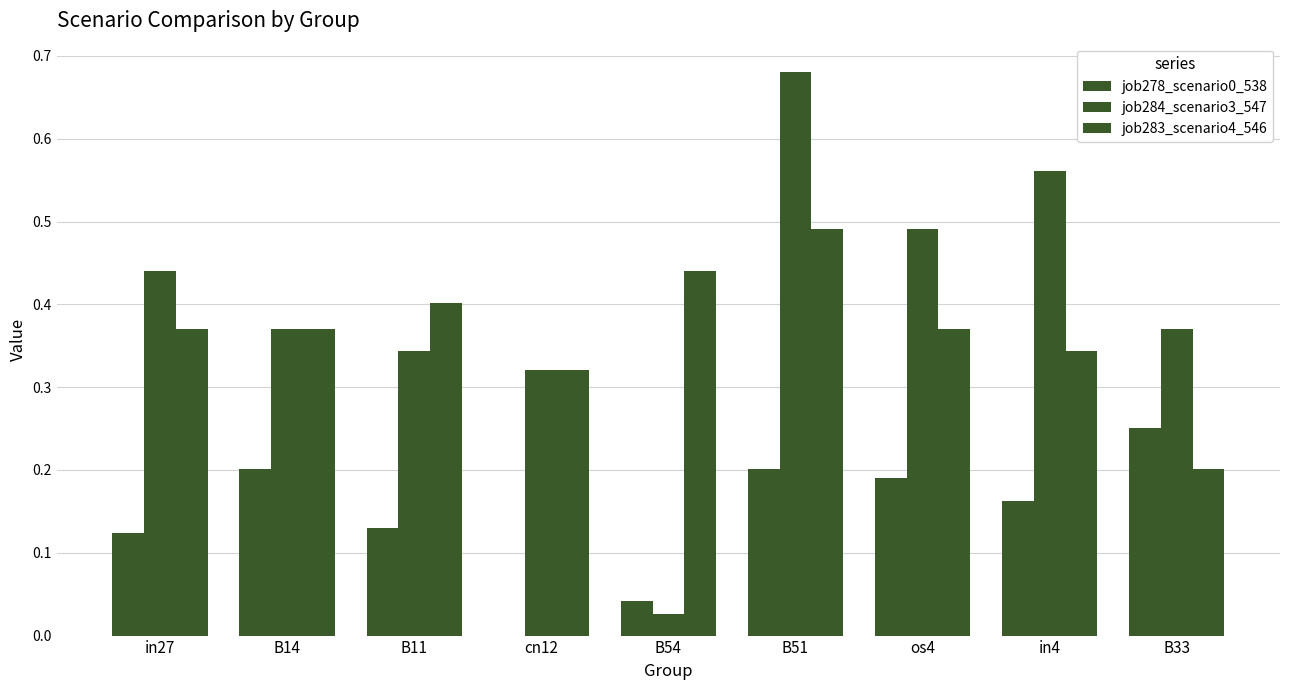

What is the sum of the job284_scenario3_547 values at in4 and B54?

0.6